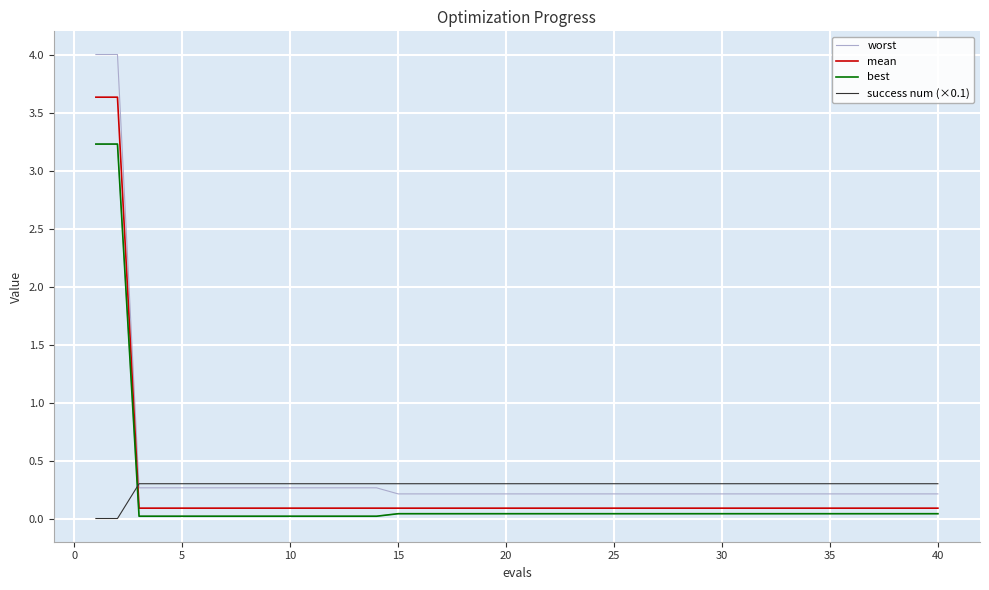

True or false: success num (×0.1) and mean intersect in this chart.

True